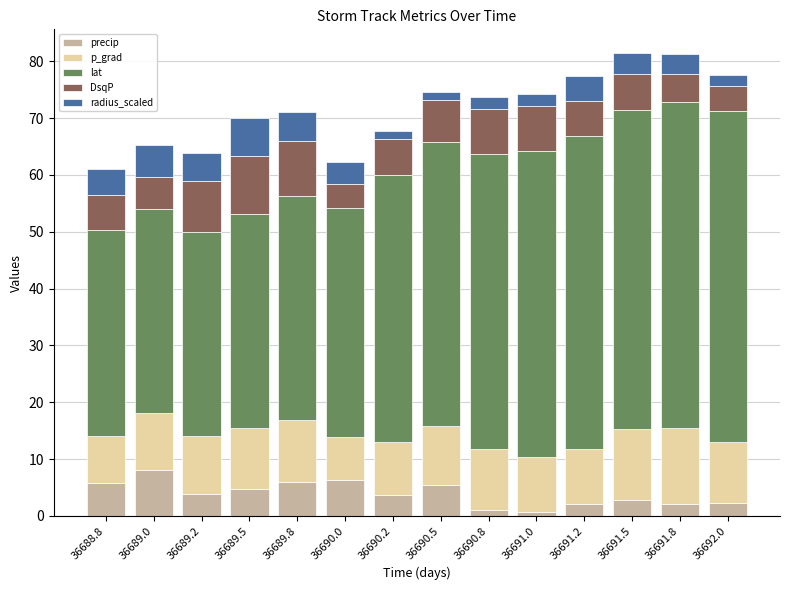

The value of precip at 36689.8 is 3.3. True or false?

False